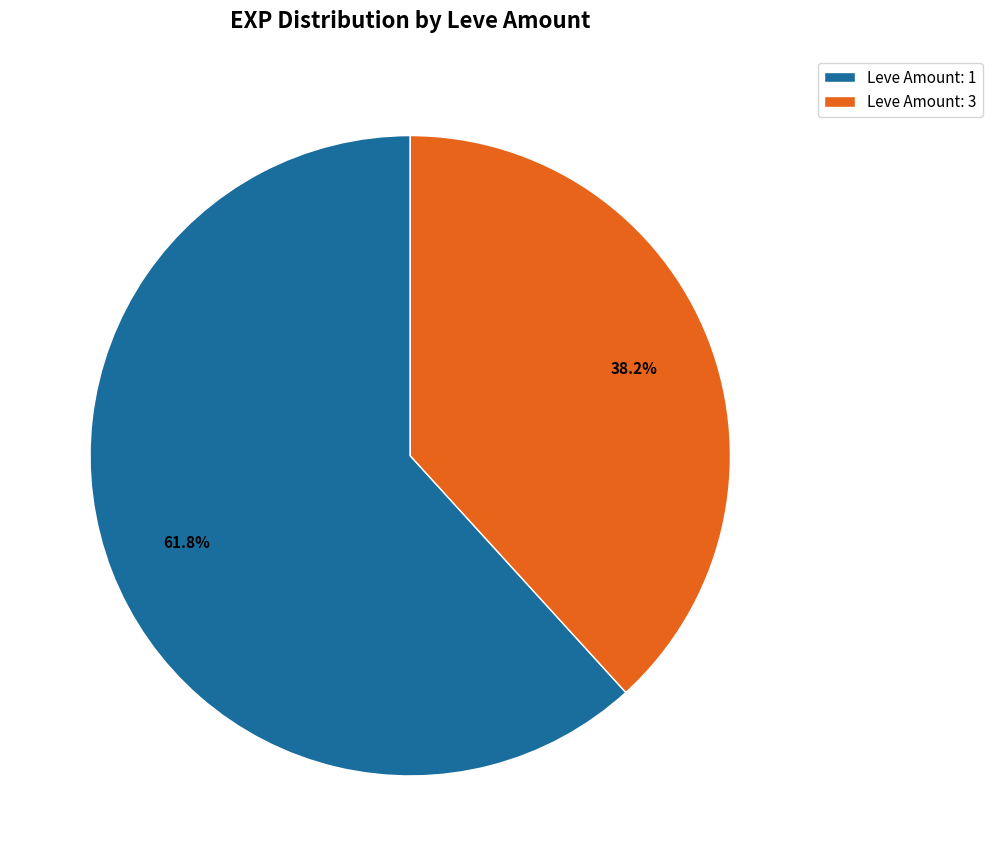

Rank the categories by value from lowest to highest.

Leve Amount: 3, Leve Amount: 1